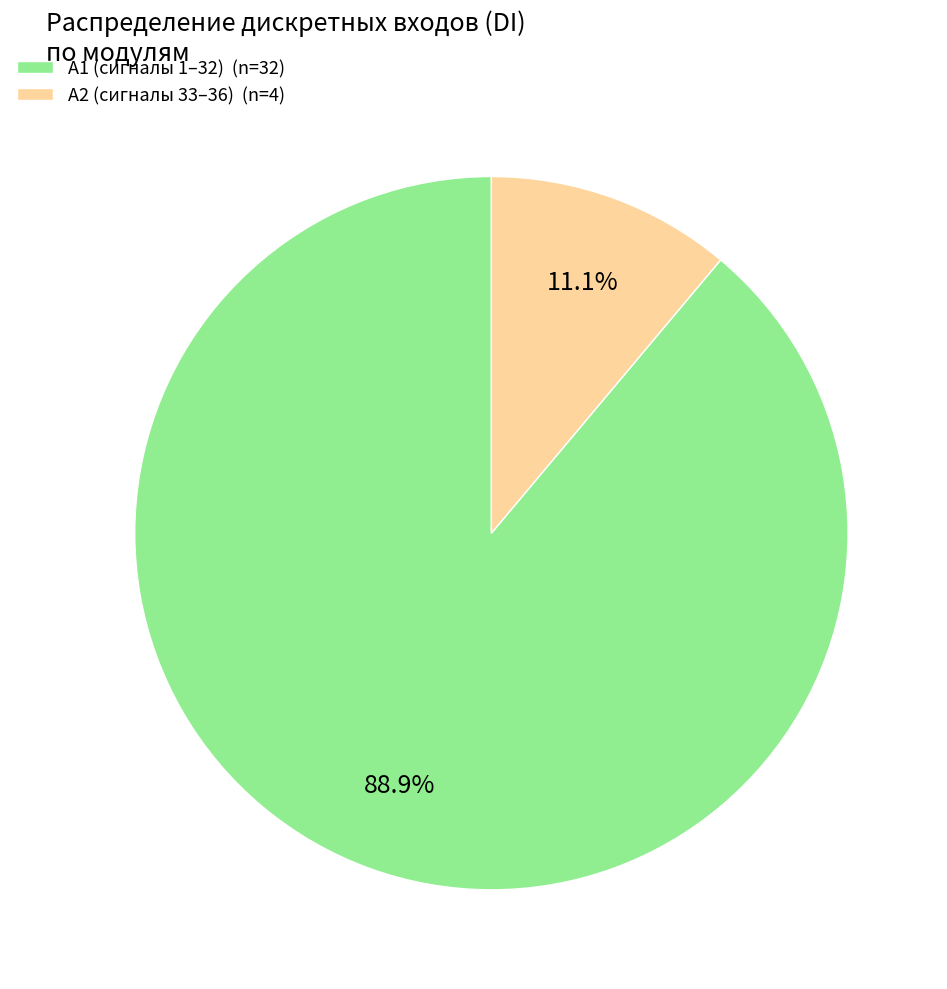

Is there any slice that represents more than half of the pie?

Yes